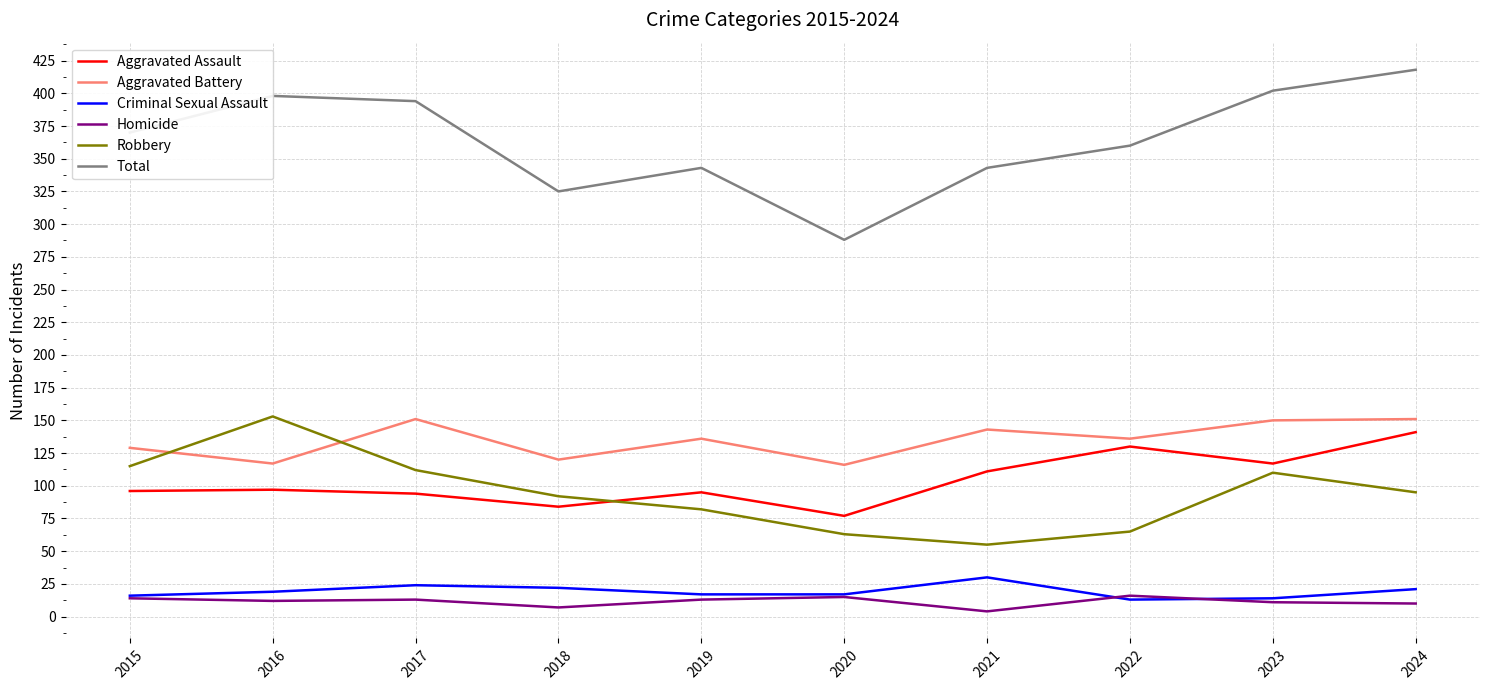

Is the value of Aggravated Assault at 2018 greater than the value of Total at 2017?

No